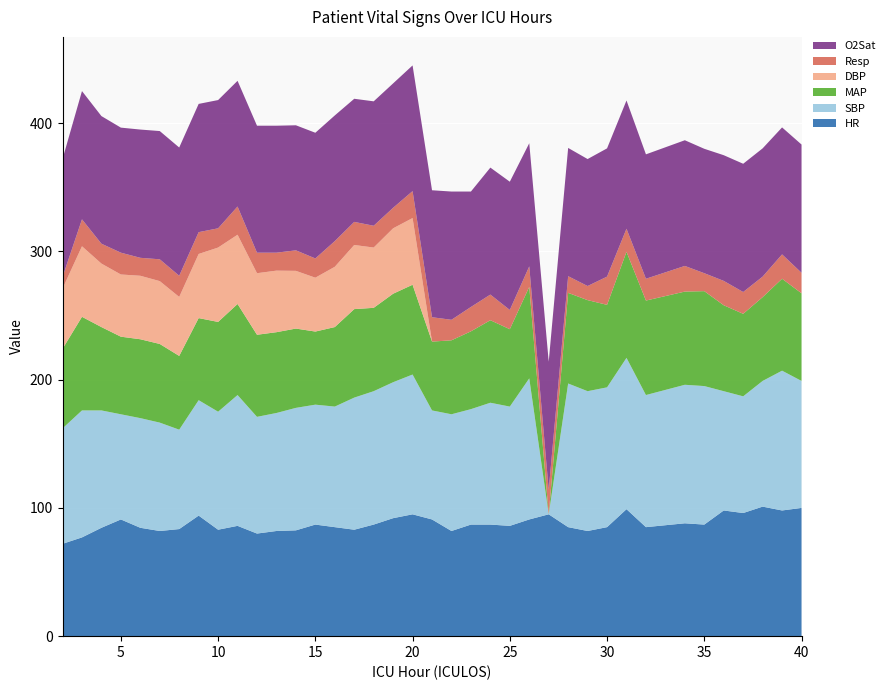

Reading left to right, list all the values displayed in this chart.

HR: 2=72.0	3=77.0	4=84.5	5=91.0	6=84.5	7=82.0	8=83.5	9=94.0	10=83.0	11=86.0	12=80.0	13=82.0	14=82.5	15=87.0	16=85.0	17=83.0	18=87.0	19=92.0	20=95.0	21=91.0	22=82.0	23=87.0	24=87.0	25=86.0	26=91.0	27=95.0	28=85.0	29=82.0	30=85.0	31=99.0	32=85.0	34=88.0	35=87.0	36=98.0	37=96.0	38=101.0	39=98.0	40=100.0
SBP: 2=90.0	3=99.0	4=91.5	5=82.0	6=85.5	7=84.5	8=77.5	9=90.0	10=92.0	11=102.0	12=91.0	13=92.0	14=95.5	15=93.5	16=94.0	17=103.0	18=104.0	19=106.0	20=109.0	21=85.0	22=91.0	23=90.0	24=95.0	25=93.0	26=110.0	27=0.0	28=112.0	29=109.0	30=109.0	31=118.0	32=103.0	34=108.0	35=108.0	36=93.0	37=91.0	38=98.0	39=109.0	40=99.0
MAP: 2=62.0	3=73.0	4=65.0	5=60.5	6=61.5	7=61.3	8=57.5	9=64.0	10=70.0	11=71.0	12=64.0	13=63.0	14=61.8	15=57.0	16=62.0	17=69.0	18=65.0	19=69.0	20=70.0	21=53.7	22=57.7	23=60.7	24=64.3	25=60.3	26=71.3	27=0.0	28=70.7	29=71.0	30=64.3	31=82.7	32=73.7	34=72.7	35=74.0	36=67.0	37=64.3	38=65.3	39=71.7	40=68.3
DBP: 2=47.0	3=55.0	4=49.5	5=48.5	6=49.5	7=49.0	8=46.0	9=50.0	10=58.0	11=54.0	12=48.0	13=48.0	14=45.0	15=42.0	16=47.0	17=50.0	18=47.0	19=51.0	20=52.0	21=0.0	22=0.0	23=0.0	24=0.0	25=0.0	26=0.0	27=0.0	28=0.0	29=0.0	30=0.0	31=0.0	32=0.0	34=0.0	35=0.0	36=0.0	37=0.0	38=0.0	39=0.0	40=0.0
Resp: 2=9.0	3=21.0	4=15.5	5=17.0	6=14.0	7=17.0	8=16.5	9=17.0	10=15.0	11=22.0	12=16.0	13=14.0	14=16.0	15=15.0	16=20.0	17=18.0	18=17.0	19=16.0	20=21.0	21=19.0	22=16.0	23=19.0	24=20.0	25=15.0	26=16.0	27=19.0	28=13.0	29=11.0	30=22.0	31=18.0	32=17.0	34=20.0	35=14.0	36=19.0	37=17.0	38=16.0	39=19.0	40=16.0
O2Sat: 2=92.0	3=100.0	4=99.5	5=97.5	6=100.0	7=100.0	8=100.0	9=100.0	10=100.0	11=98.0	12=99.0	13=99.0	14=97.5	15=98.0	16=98.0	17=96.0	18=97.0	19=97.0	20=98.0	21=99.0	22=100.0	23=90.0	24=99.0	25=100.0	26=96.0	27=100.0	28=100.0	29=99.0	30=100.0	31=100.0	32=97.0	34=98.0	35=97.0	36=98.0	37=100.0	38=100.0	39=99.0	40=100.0